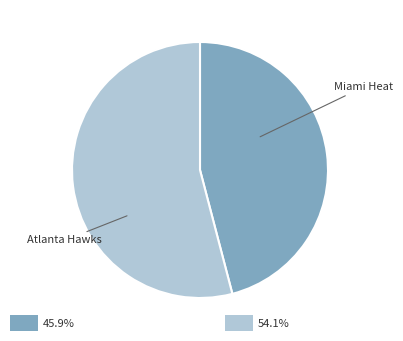

Does any single category account for the majority?

Yes